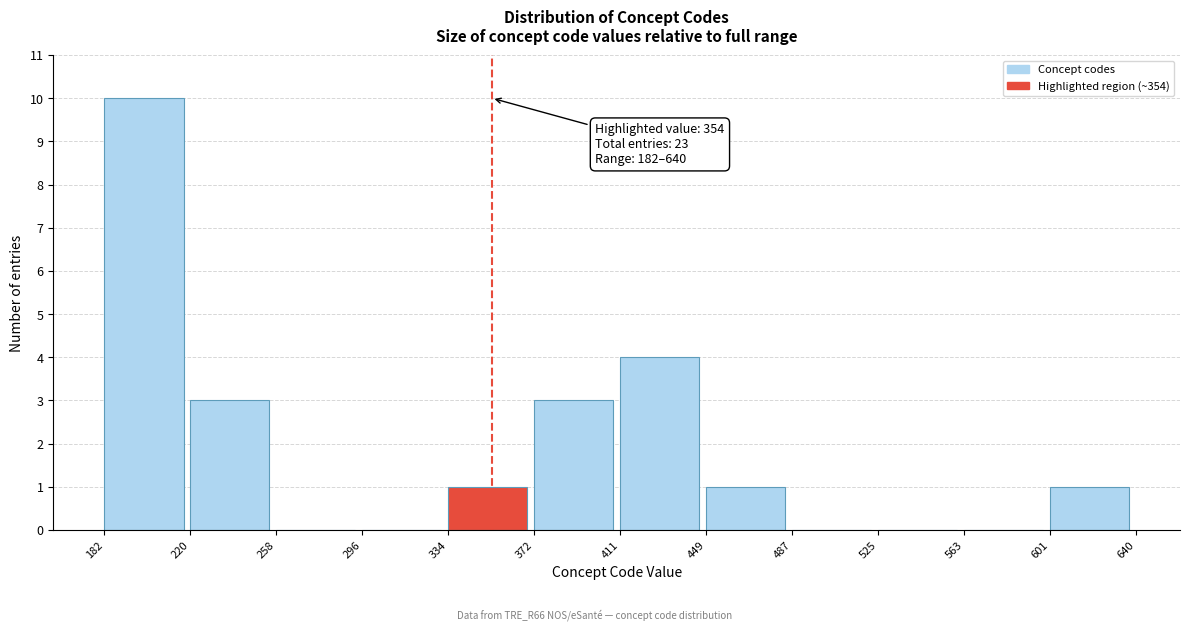

Over which range of the x-axis is the bar tallest?

182 to 220